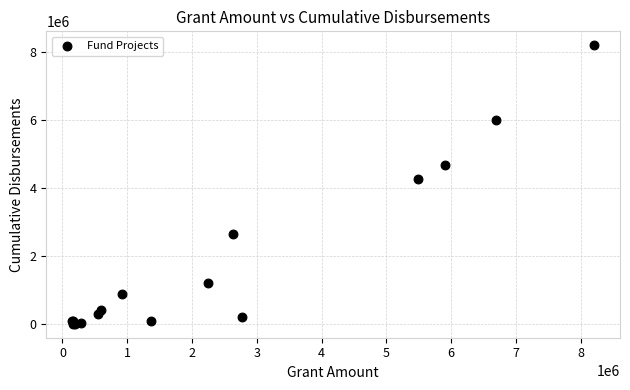

What Y value in the scatter plot is closest to 4102806?

4277911.4